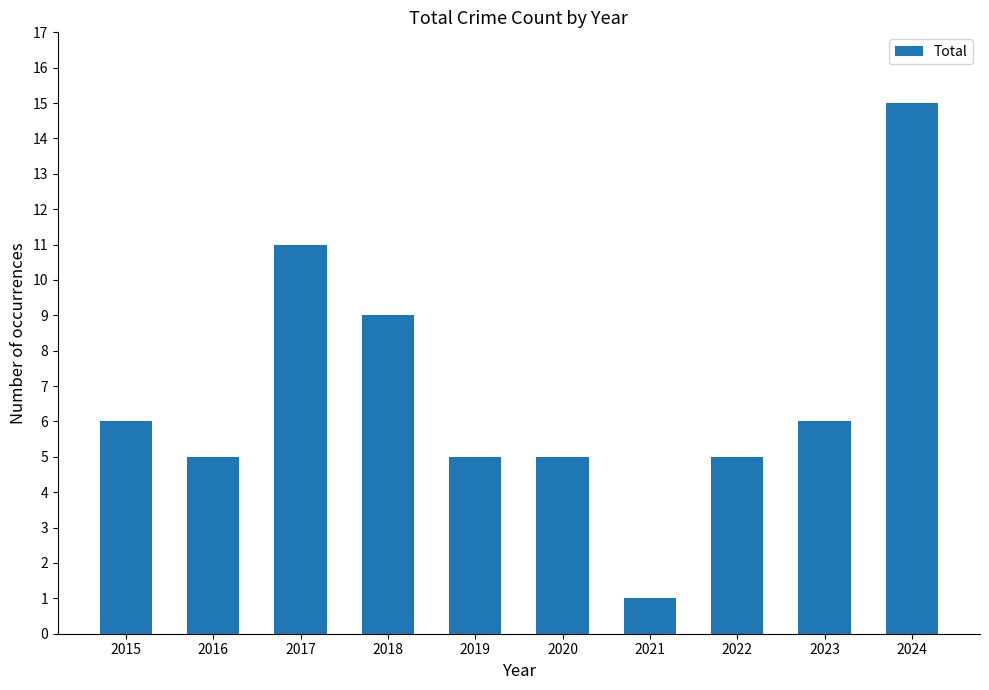

How many distinct data groups are displayed?

1